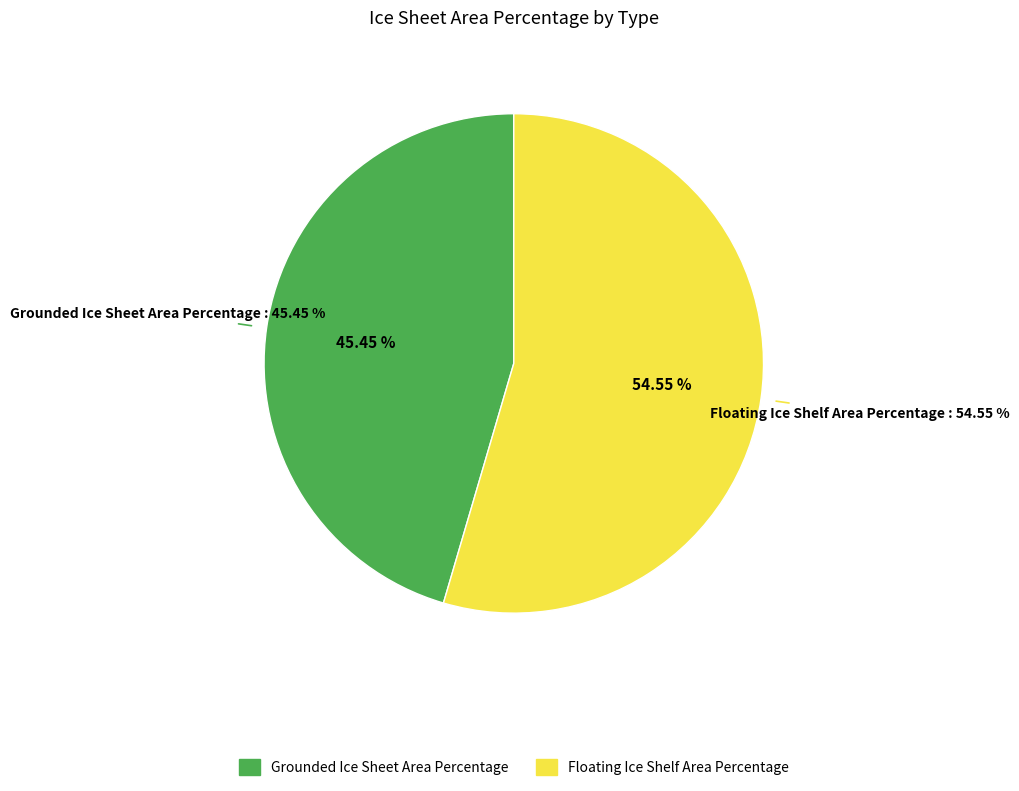

To the nearest percent, what is the difference between the largest and smallest slice percentages?

9%